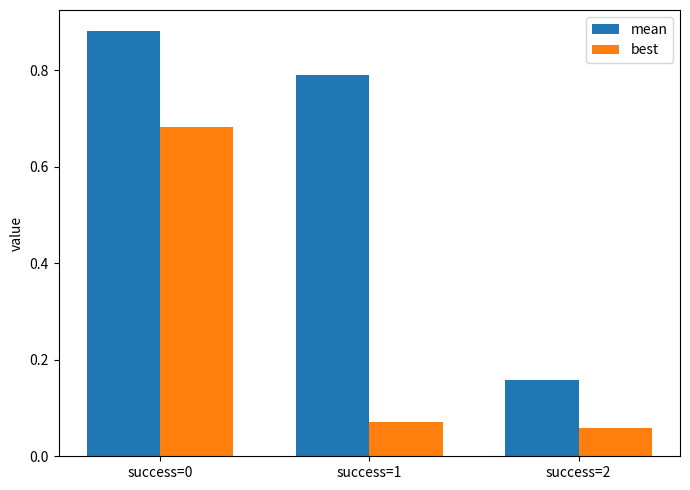

What is the average value of the best series?

0.3